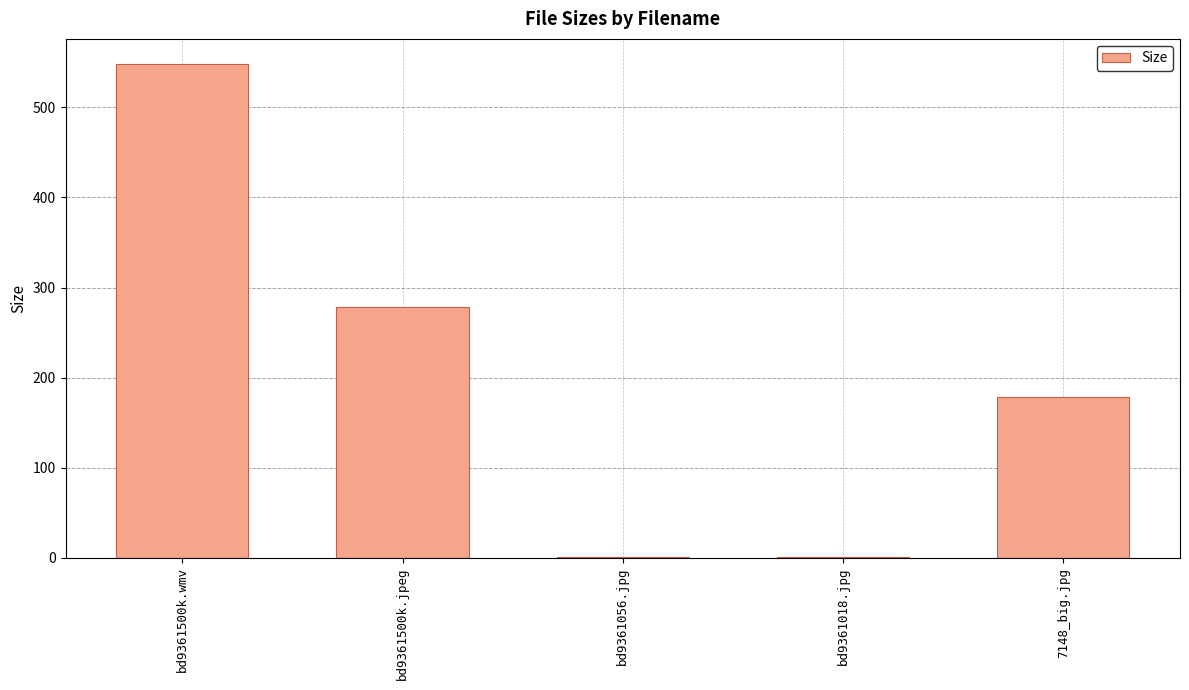

How many values exceed 178?

3